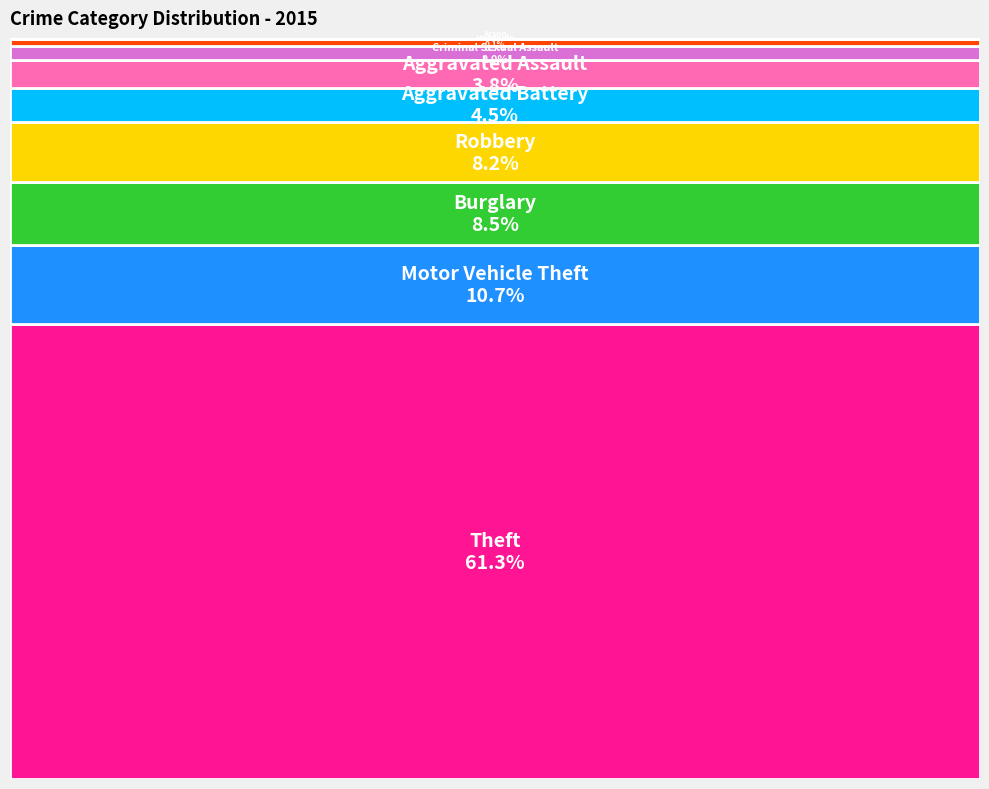

Rank the categories by value from lowest to highest.

Arson, Homicide, Criminal Sexual Assault, Aggravated Assault, Aggravated Battery, Robbery, Burglary, Motor Vehicle Theft, Theft